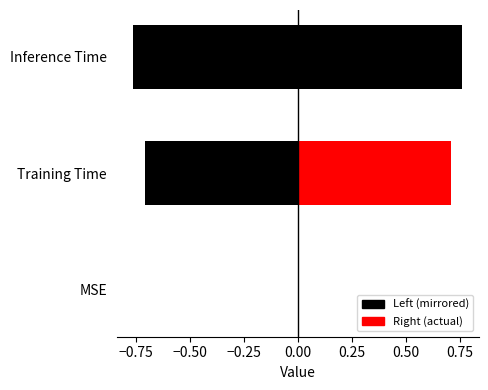

Count the number of values greater than 0.

2